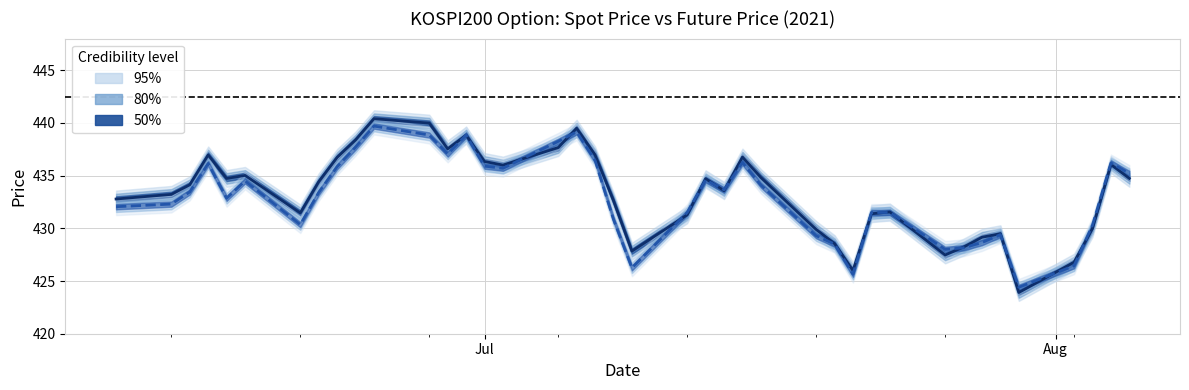

Does the chart display data point markers on the line(s)?

No